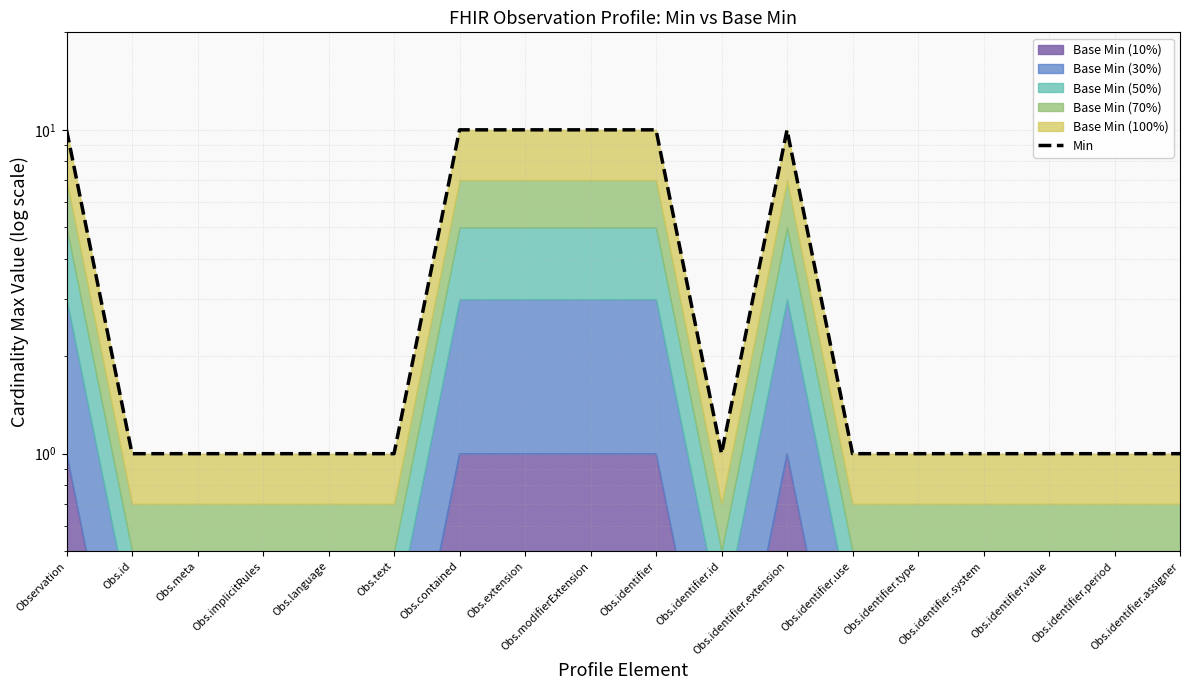

What is the ratio of the value at Obs.identifier.value to the value at Obs.modifierExtension?

0.1